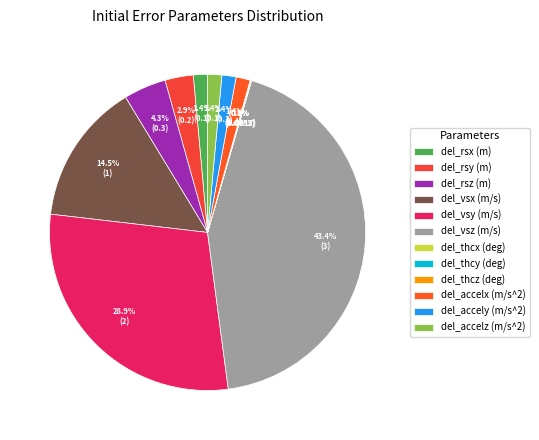

Does del_thcy (deg) account for over 50% of the chart?

No